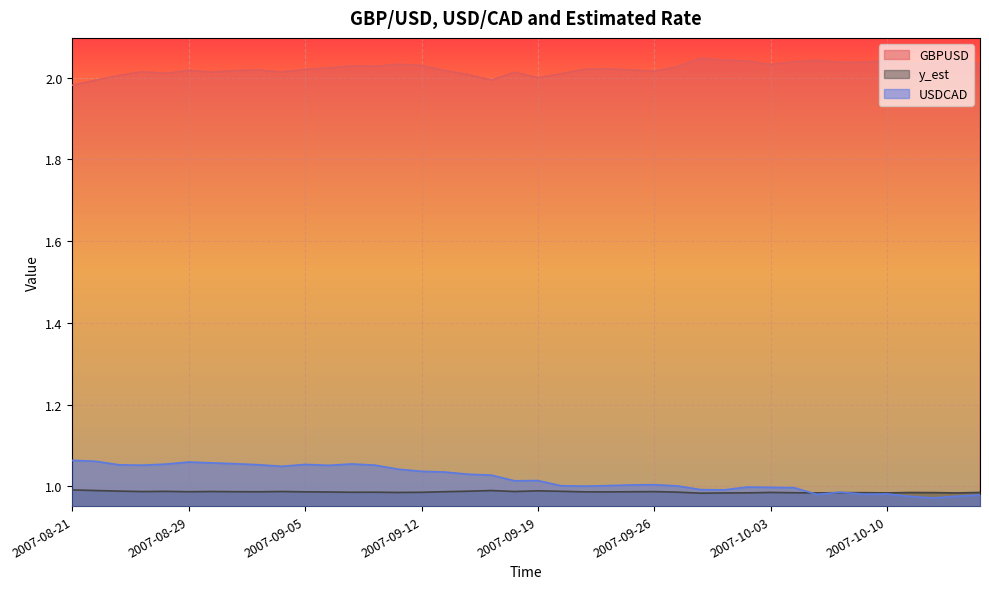

Reading right to left, list all the values displayed in this chart.

GBPUSD: 2.0	2.0	2.0	2.0	2.0	2.0	2.0	2.0	2.0	2.0	2.0	2.0	2.0	2.0	2.0	2.0	2.0	2.0	2.0	2.0	2.0	2.0	2.0	2.0	2.0	2.0	2.0	2.0	2.0	2.0	2.0	2.0	2.0	2.0	2.0	2.0	2.0	2.0	2.0	2.0
y_est: 1.0	1.0	1.0	1.0	1.0	1.0	1.0	1.0	1.0	1.0	1.0	1.0	1.0	1.0	1.0	1.0	1.0	1.0	1.0	1.0	1.0	1.0	1.0	1.0	1.0	1.0	1.0	1.0	1.0	1.0	1.0	1.0	1.0	1.0	1.0	1.0	1.0	1.0	1.0	1.0
USDCAD: 1.0	1.0	1.0	1.0	1.0	1.0	1.0	1.0	1.0	1.0	1.0	1.0	1.0	1.0	1.0	1.0	1.0	1.0	1.0	1.0	1.0	1.0	1.0	1.0	1.0	1.0	1.1	1.1	1.1	1.1	1.0	1.1	1.1	1.1	1.1	1.1	1.1	1.1	1.1	1.1